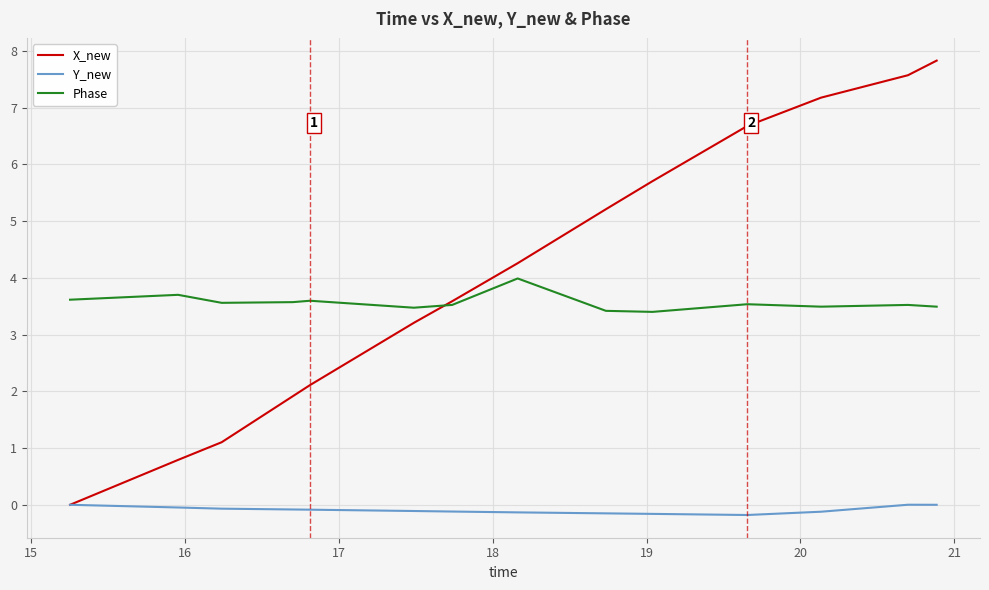

True or false: Phase and Y_new cross at least once.

False